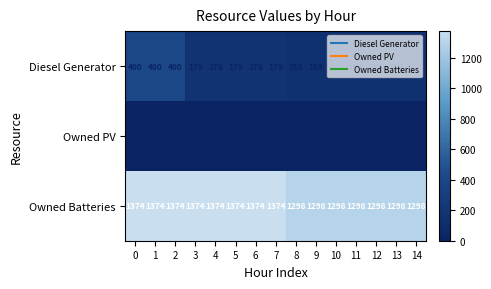

Is the value of Owned Batteries at 11 greater than the value of Diesel Generator at 2?

Yes